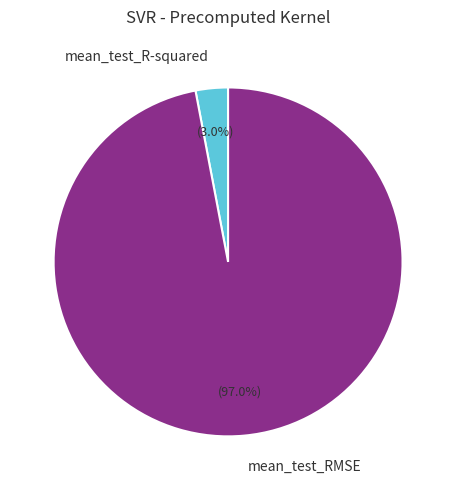

Which slice is the largest?

mean_test_RMSE